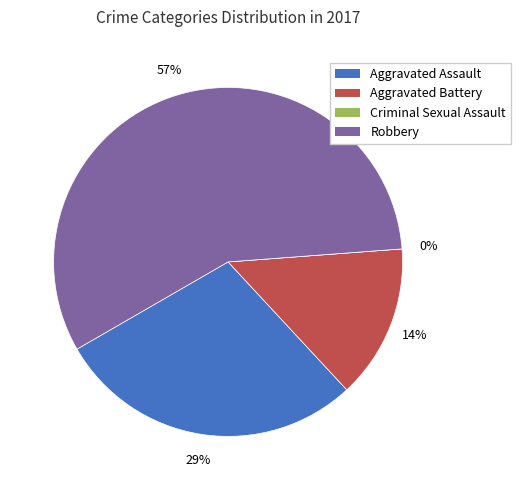

What percentage is NOT represented by Robbery?

42.9%